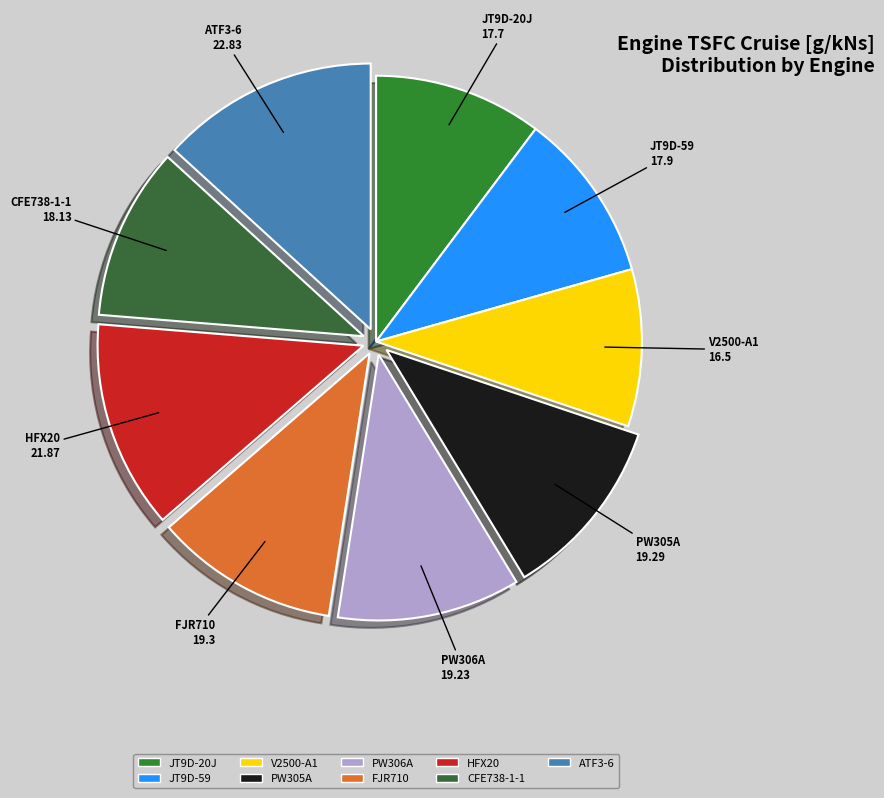

Does CFE738-1-1 represent more than half of the total?

No